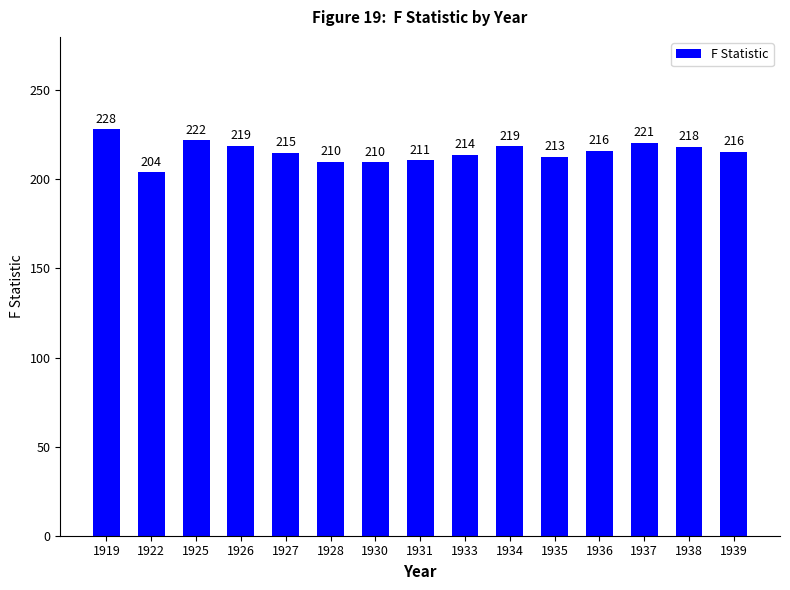

What is the greatest value displayed?

228.2